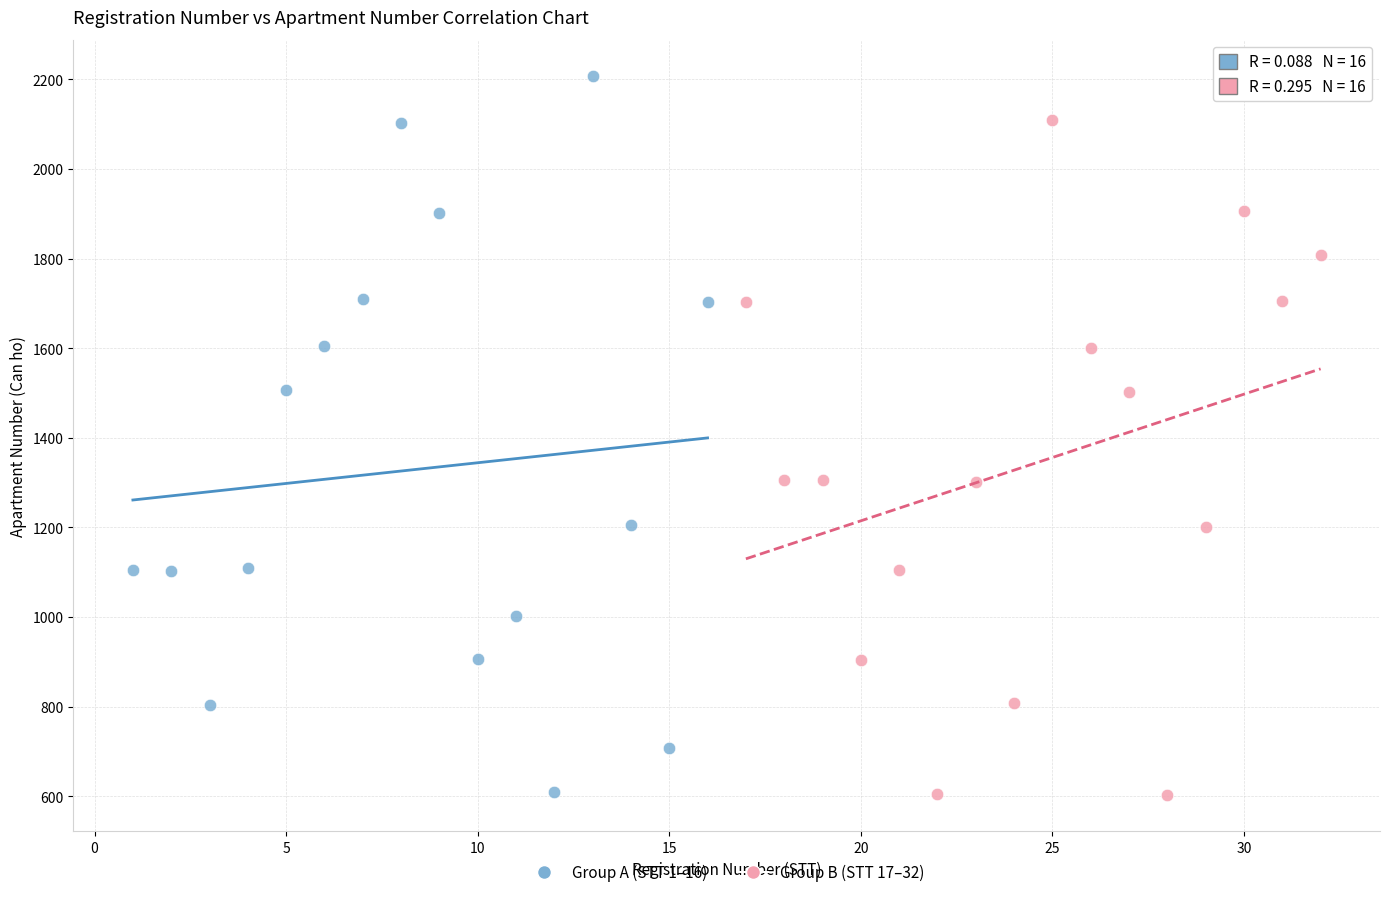

Which series contains the highest Y value?

Group A (STT 1–16)